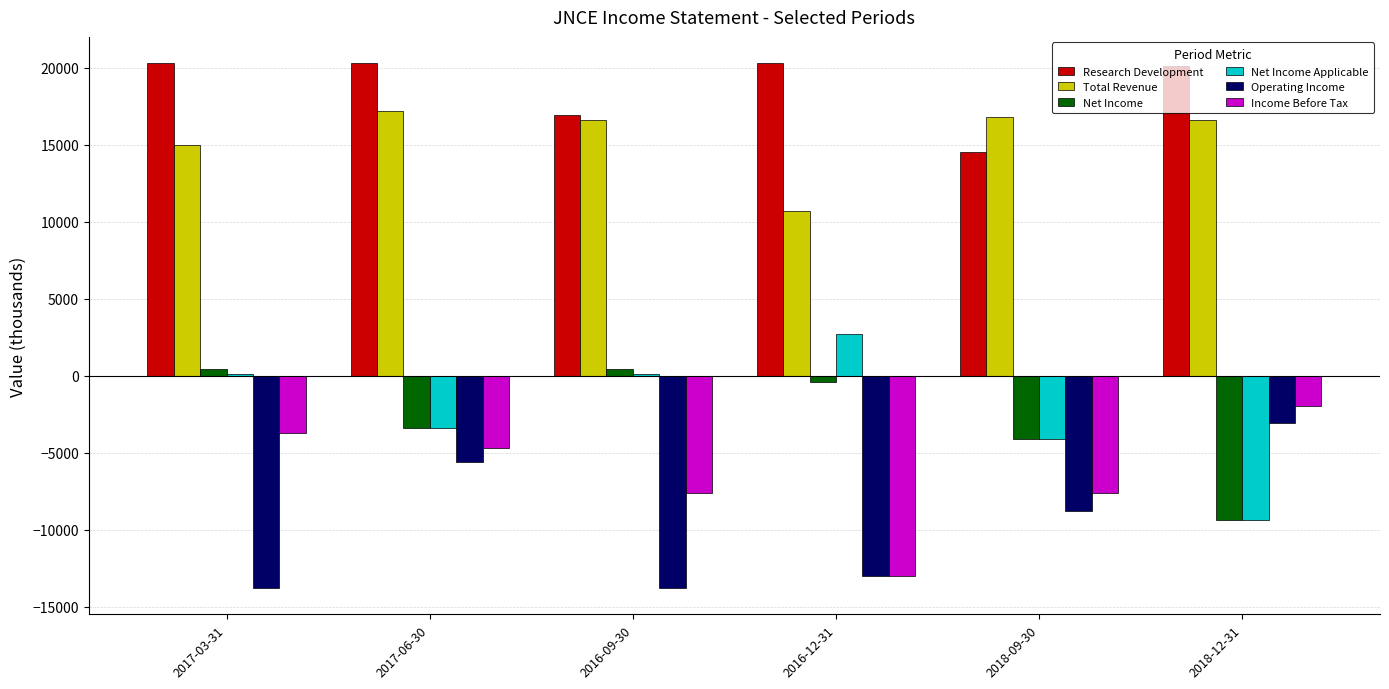

What are all the series names shown in the legend?

Research Development, Total Revenue, Net Income, Net Income Applicable, Operating Income, Income Before Tax